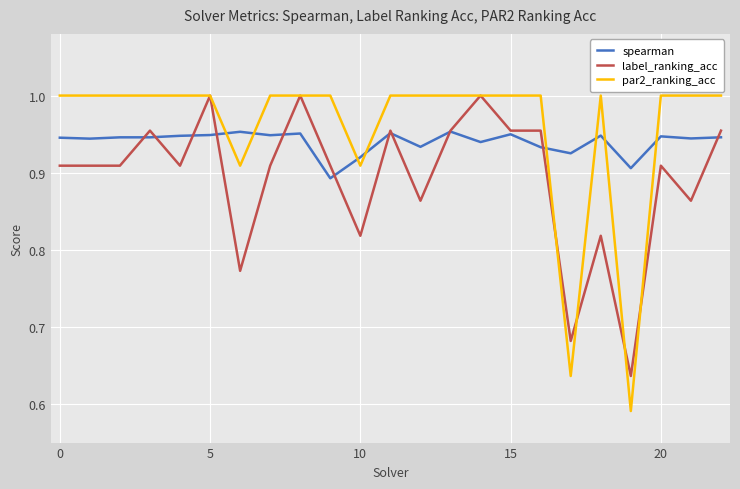

Rank the series by their average value, from lowest to highest.

label_ranking_acc, spearman, par2_ranking_acc